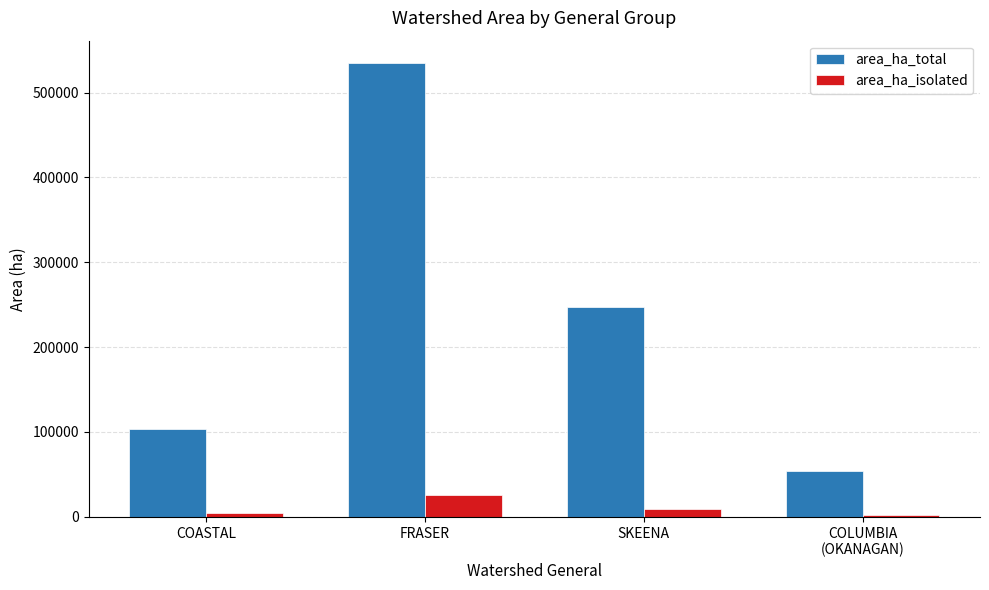

At which label does area_ha_total first exceed 247848?

FRASER